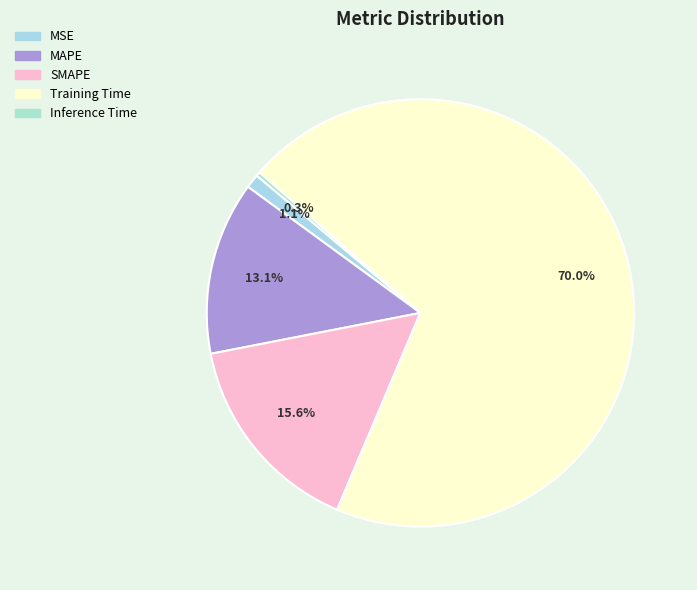

Is there a majority slice in this chart?

Yes